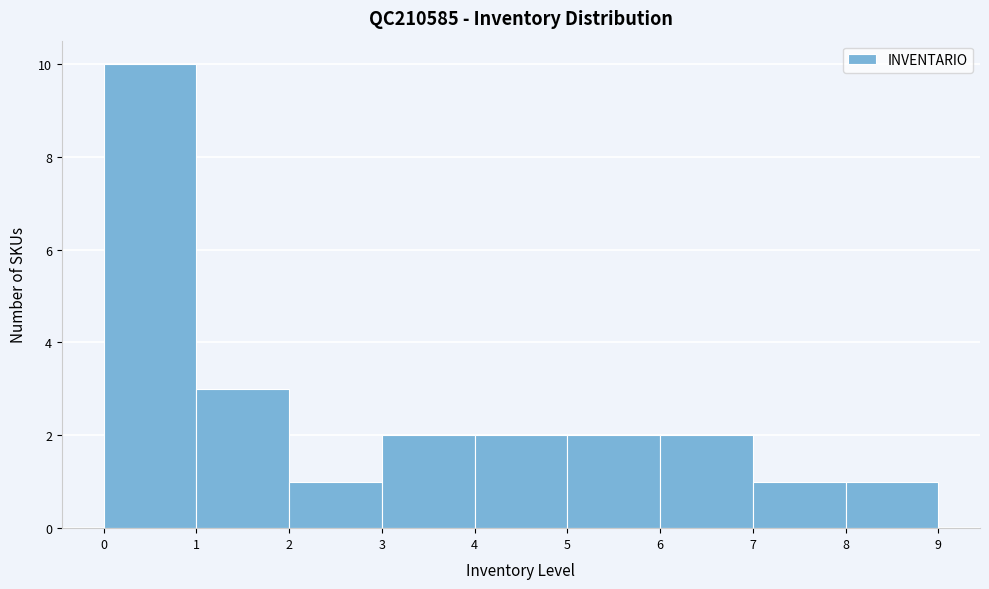

Over which range of the x-axis is the bar tallest?

0 to 1